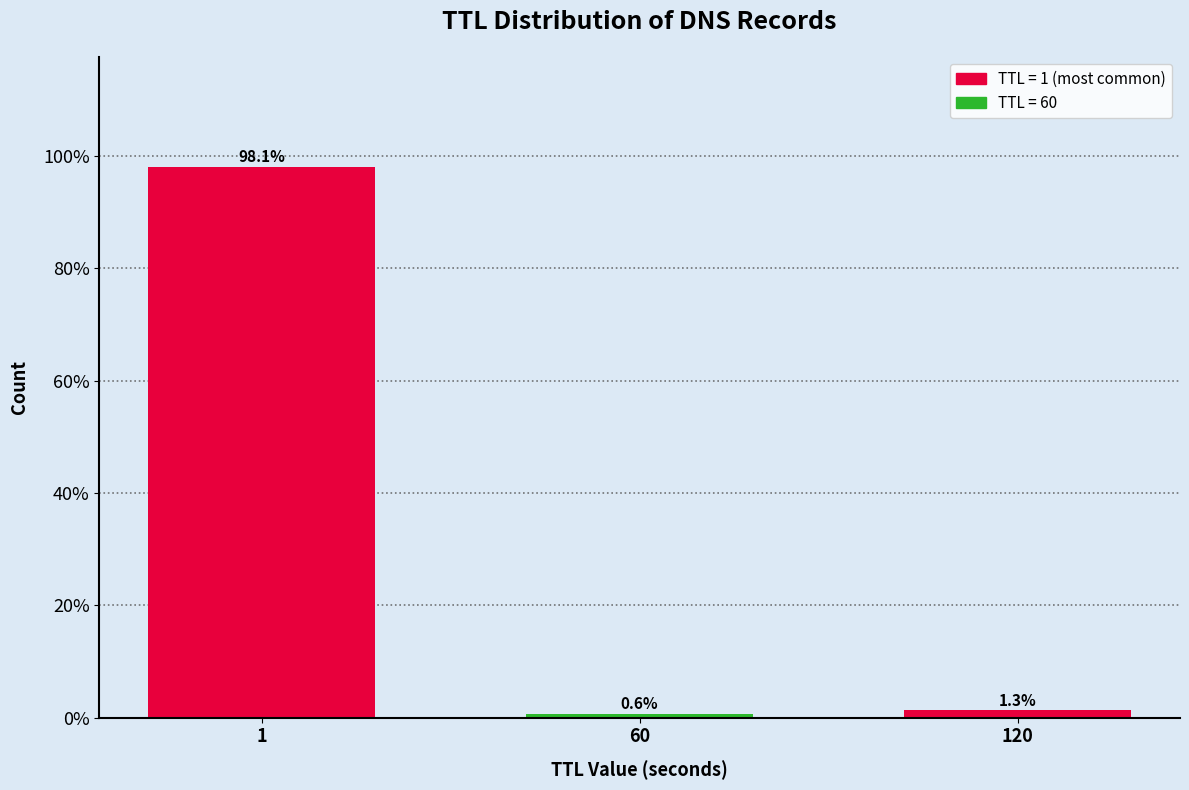

Reading left to right, transcribe all the data shown in this chart.

1=98.1	60=0.6	120=1.3